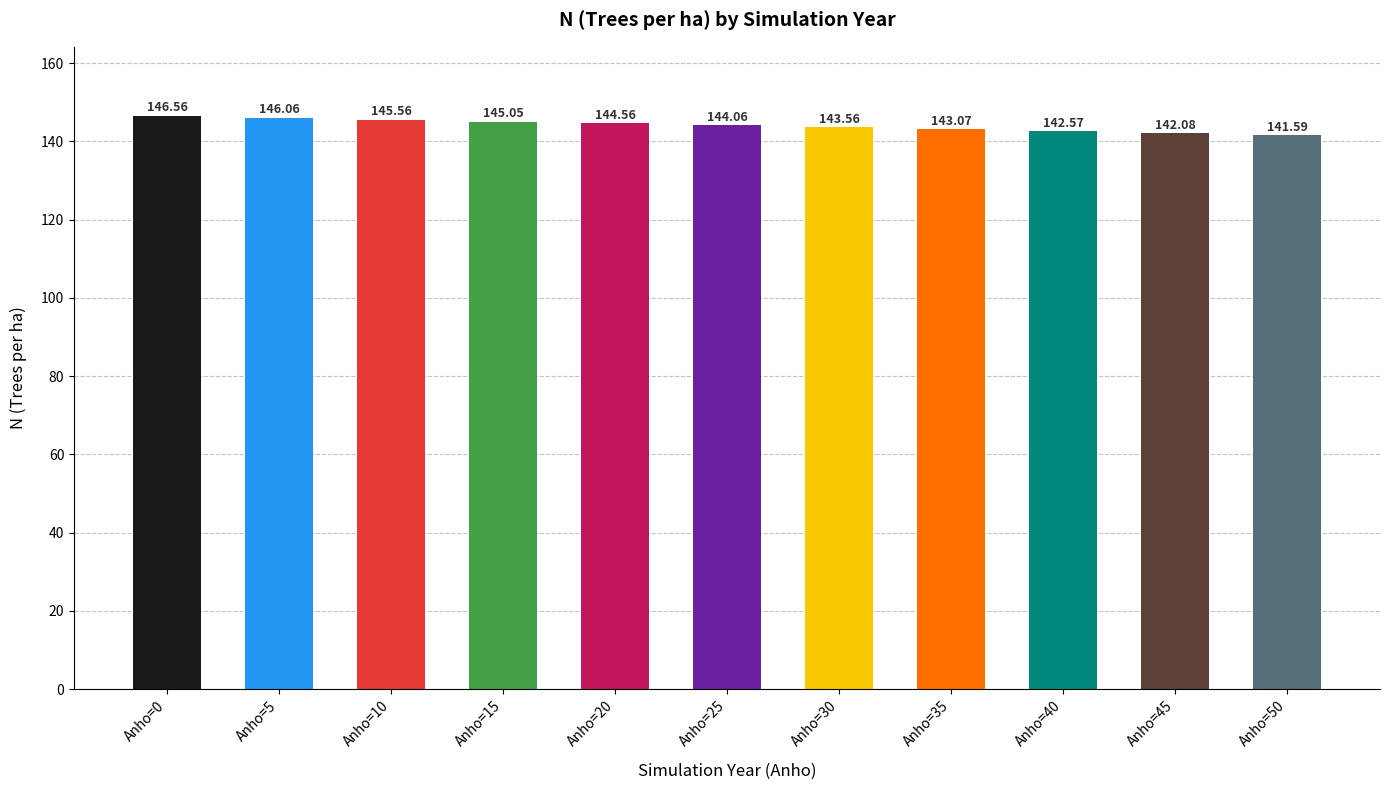

Between Anho=0 and Anho=20, which is larger?

Anho=0